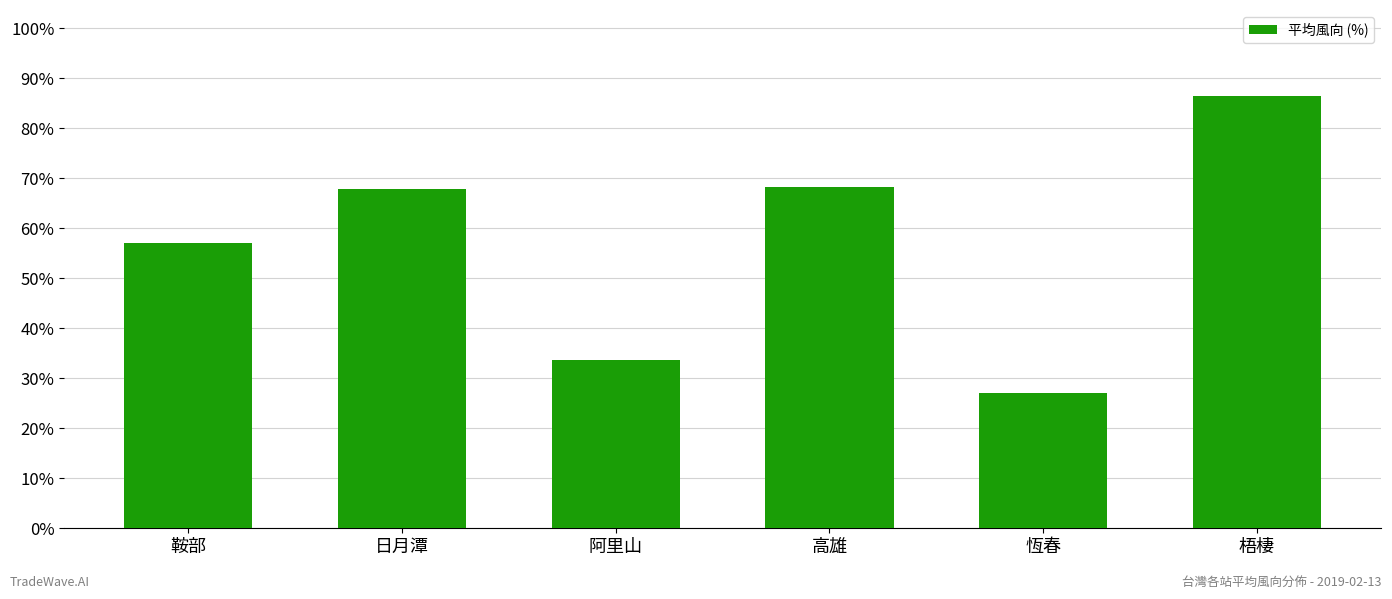

Which category has the highest value across all series?

梧棲